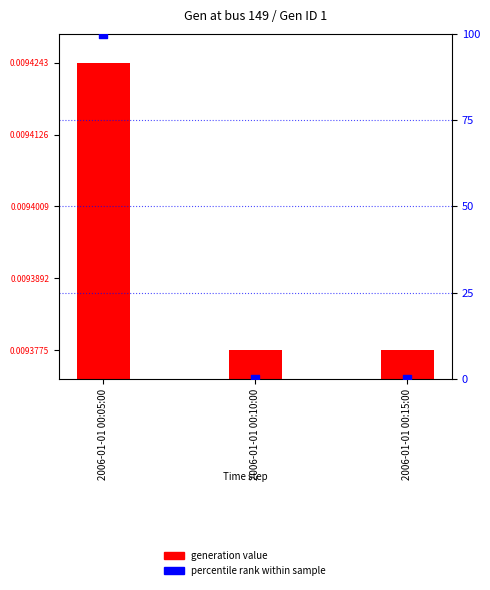

At which category is the sum across all series the highest?

2006-01-01 00:05:00